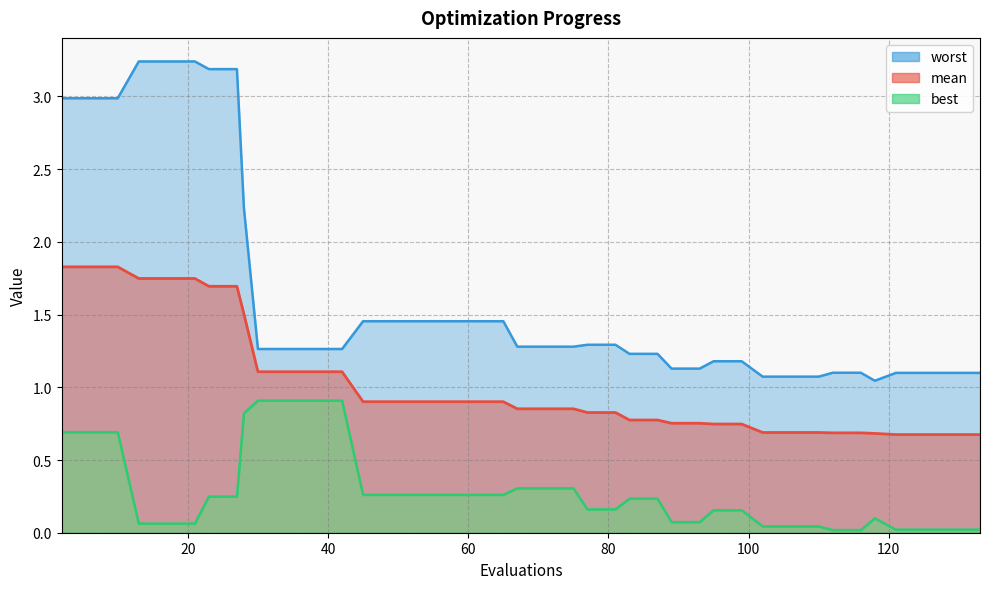

List the labels in order of mean value, largest first.

2, 6, 10, 13, 17, 21, 23, 27, 28, 30, 34, 38, 42, 45, 49, 53, 57, 61, 65, 67, 71, 75, 77, 81, 83, 87, 89, 93, 95, 99, 102, 106, 110, 112, 116, 118, 121, 125, 129, 133